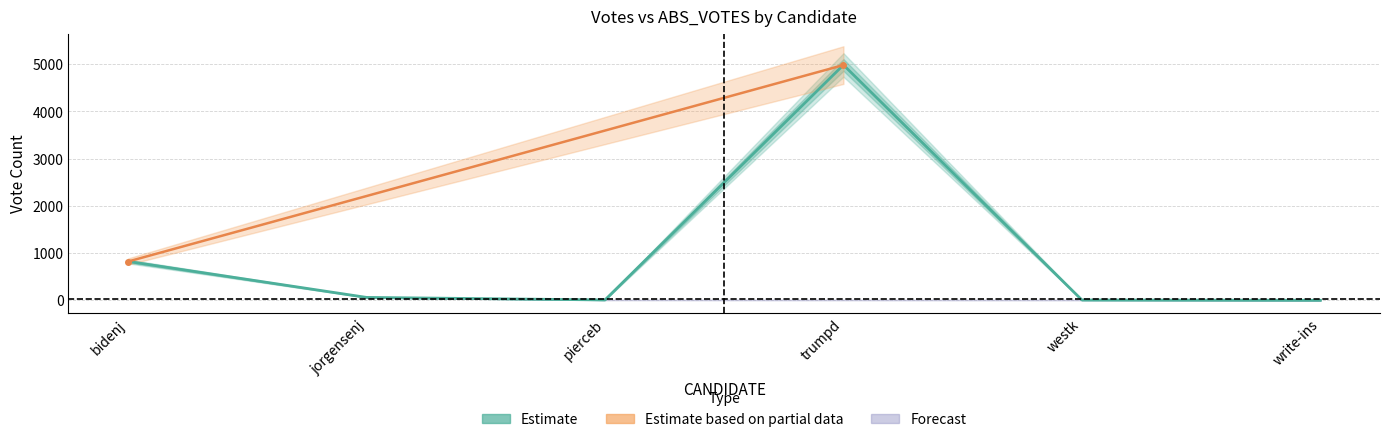

Is it true that the value at trumpd is 4986?

True